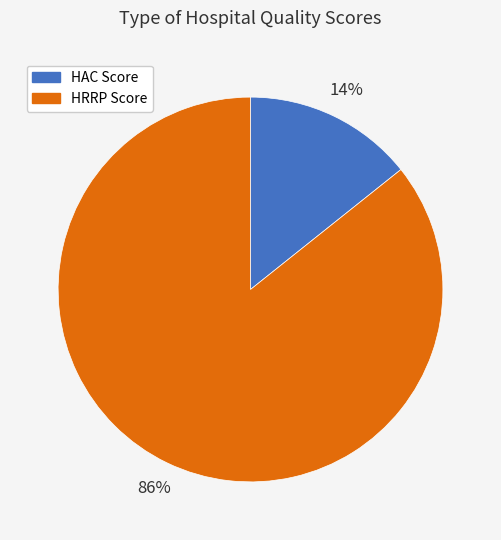

Between HAC Score and HRRP Score, which is larger?

HRRP Score